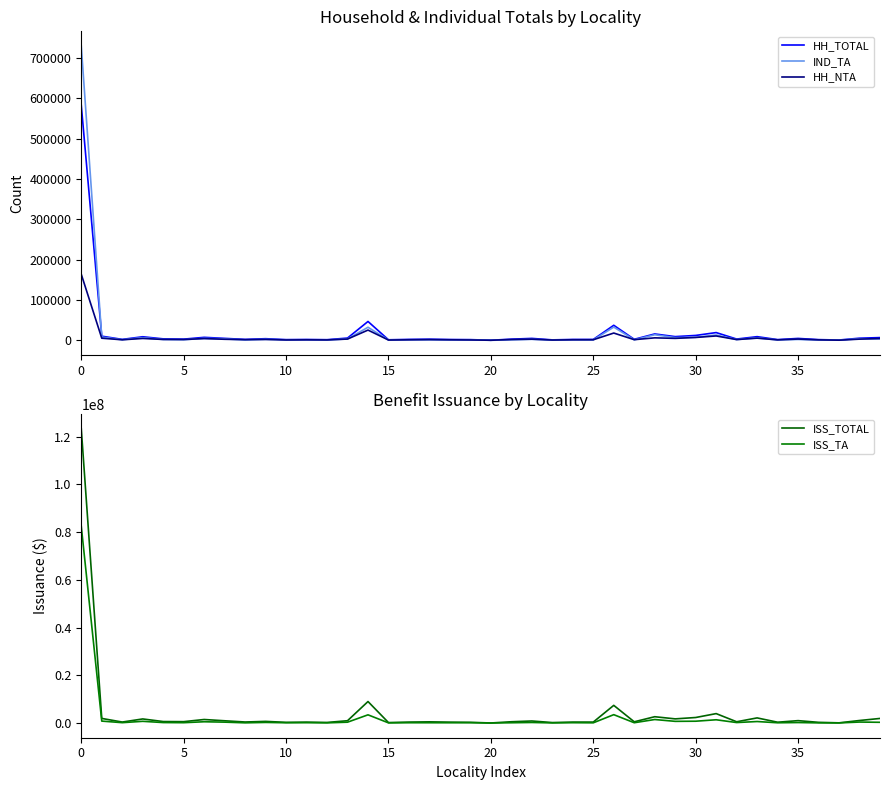

What is the label of the 16th point from the left?

15